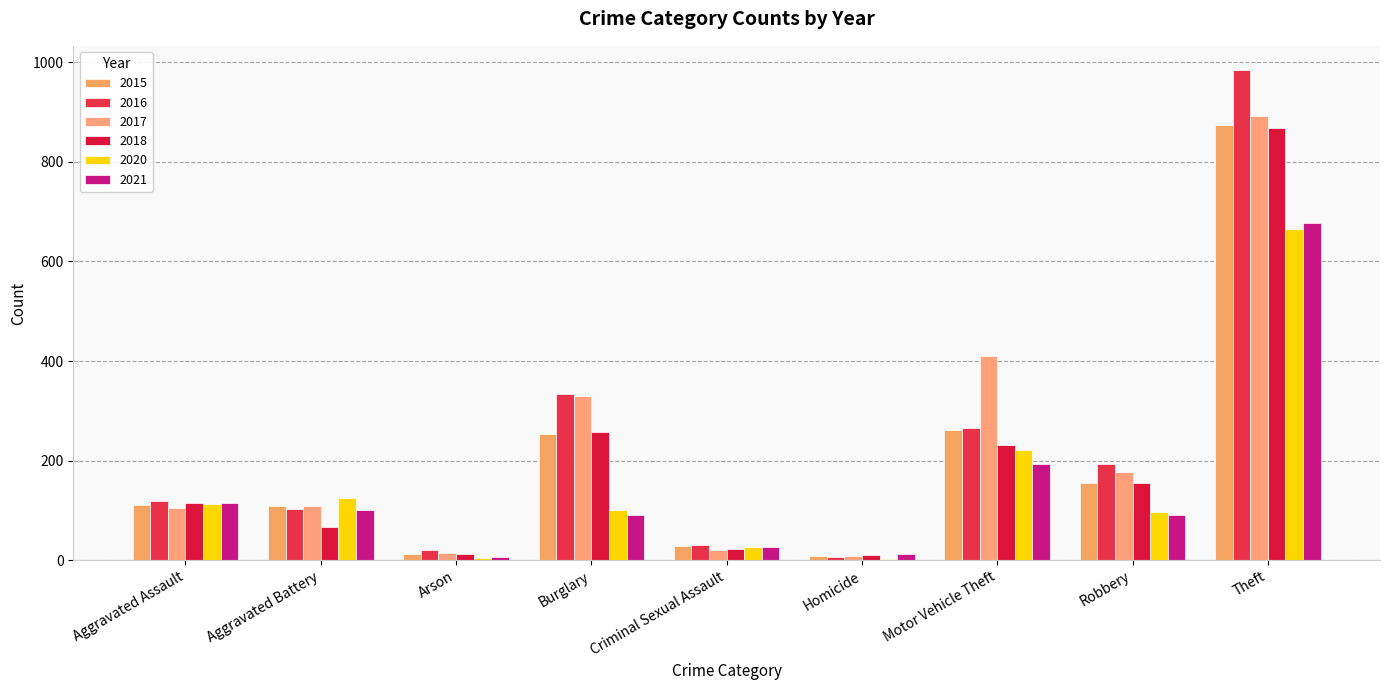

True or false: 2015 has a value of 409 at Burglary.

False